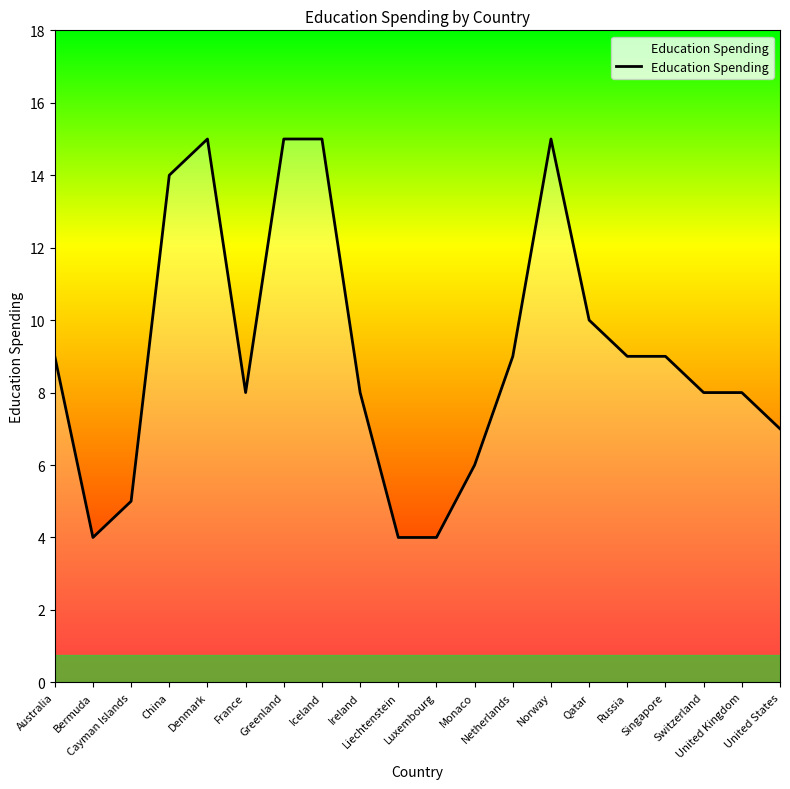

What is the minimum value shown in the chart?

4